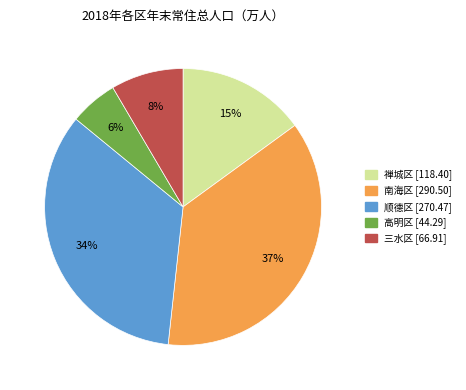

Which category has the smallest portion of the pie?

高明区